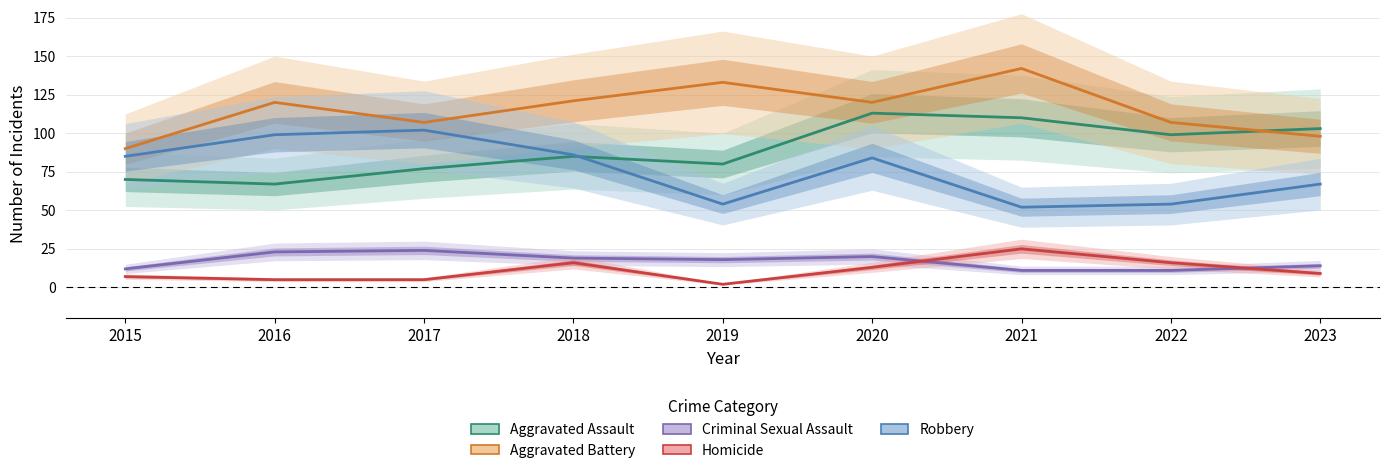

Reading right to left, list all the values displayed in this chart.

Aggravated Assault: 103	99	110	113	80	85	77	67	70
Aggravated Battery: 98	107	142	120	133	121	107	120	90
Criminal Sexual Assault: 14	11	11	20	18	19	24	23	12
Homicide: 9	16	25	13	2	16	5	5	7
Robbery: 67	54	52	84	54	86	102	99	85